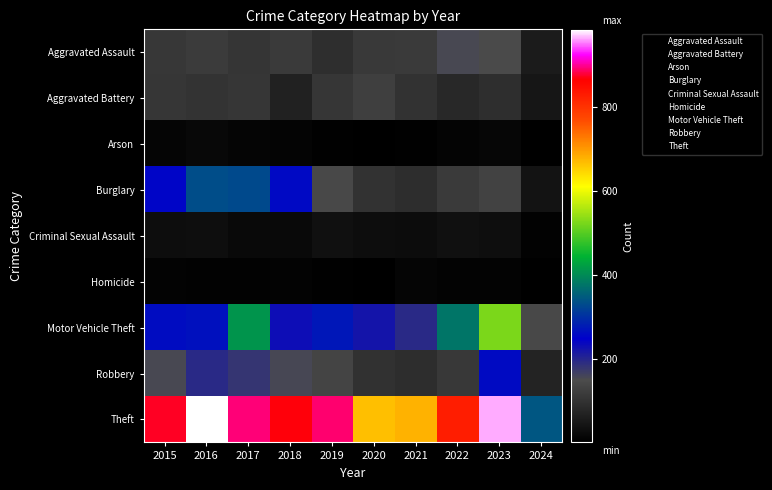

What is the minimum value shown in the chart?

1